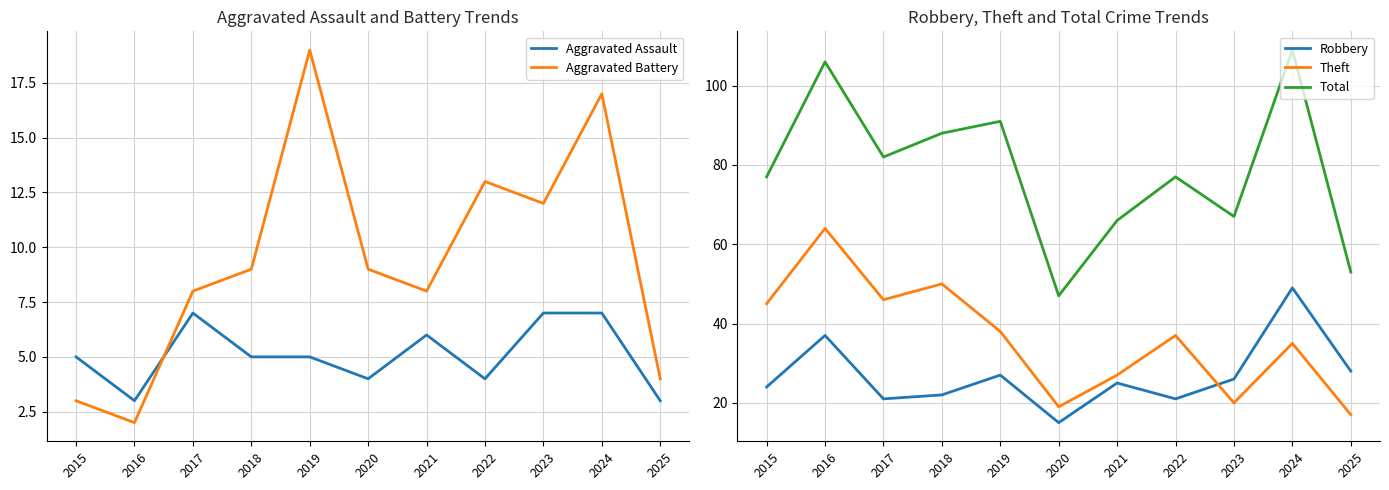

In Theft, how many points are higher than both neighbors (excluding endpoints)?

4